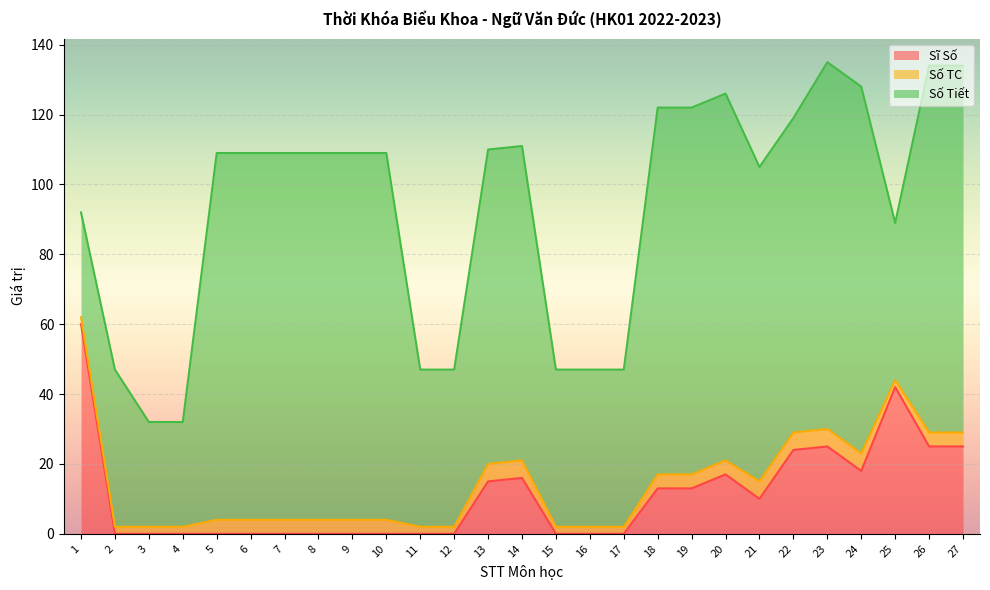

Is the value of Số Tiết at 23 greater than the value of Sĩ Số at 13?

Yes